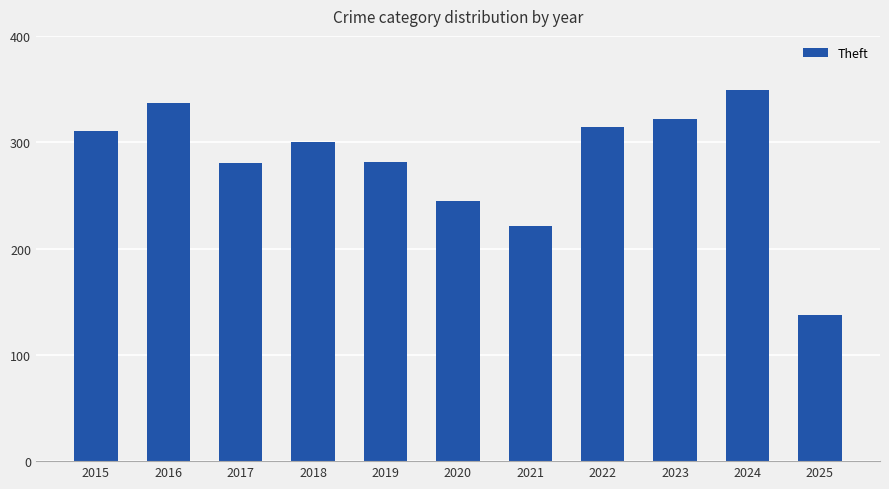

What is the sum of all values?

3097